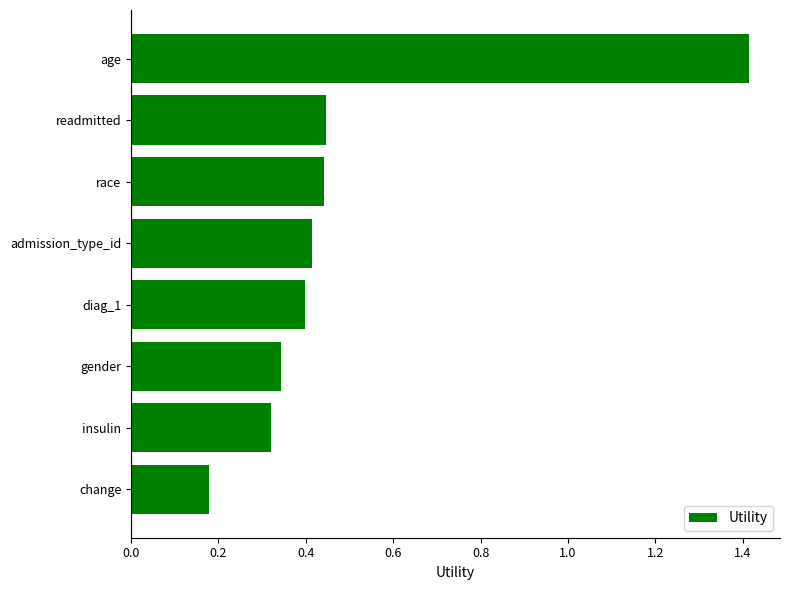

Between diag_1 and change, which is larger?

diag_1